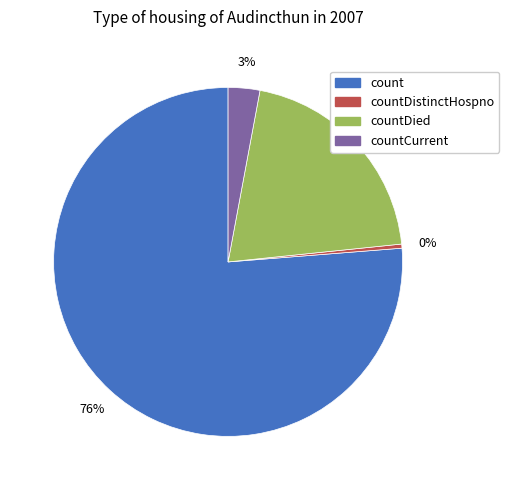

Does any single category account for the majority?

Yes